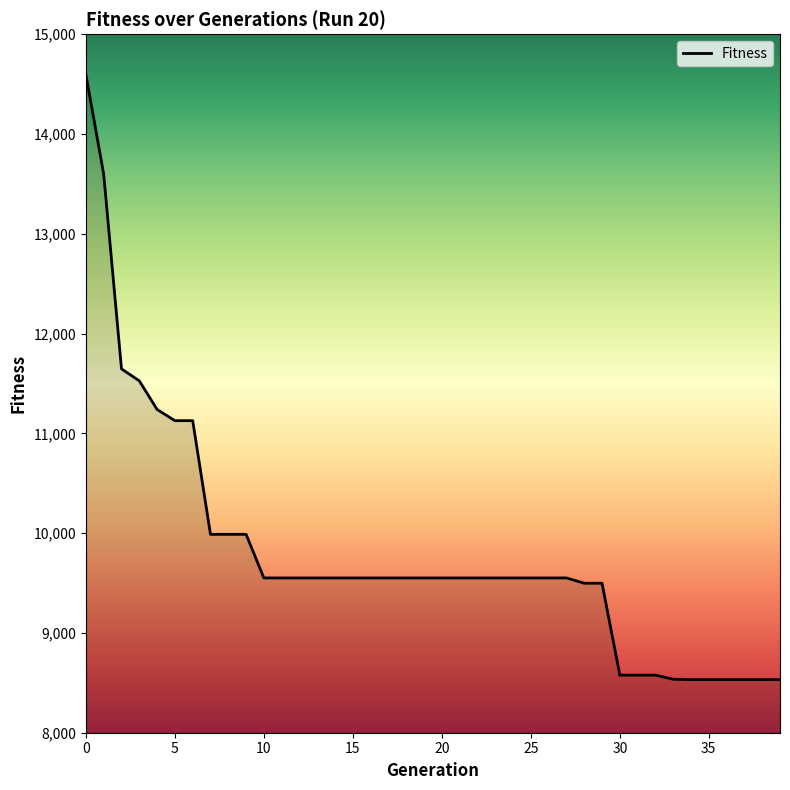

Does the chart have visible grid lines?

No